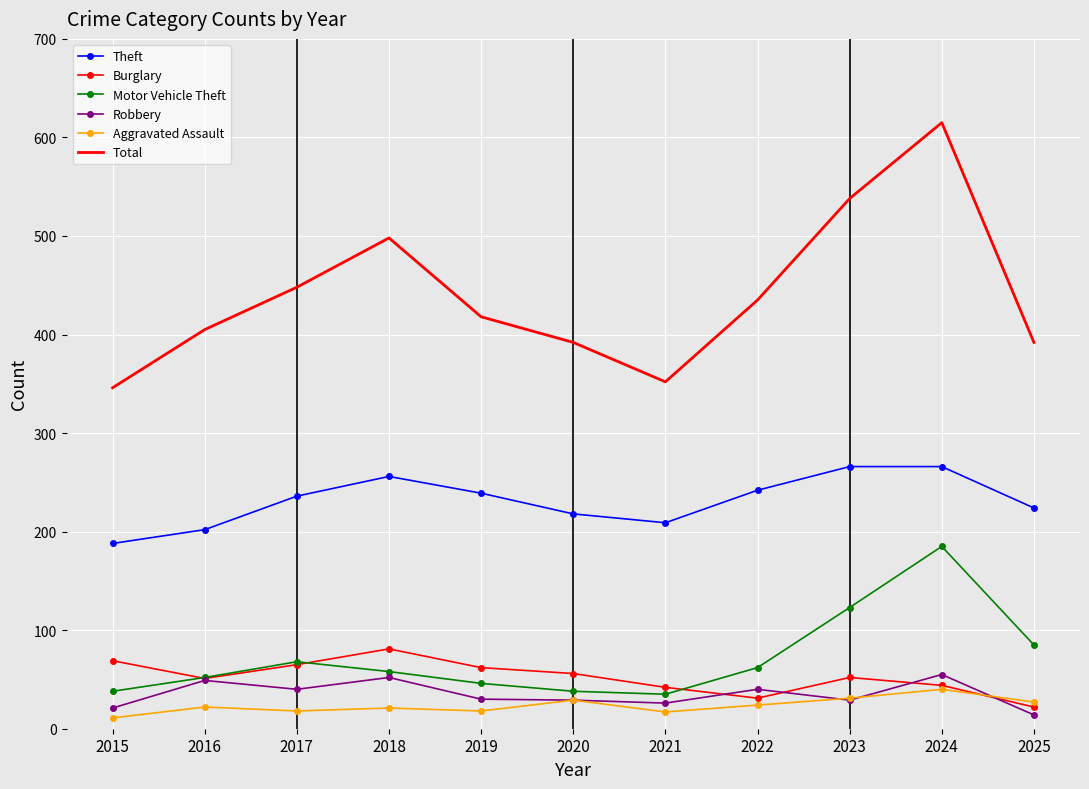

Which label corresponds to the largest value in the chart?

2024